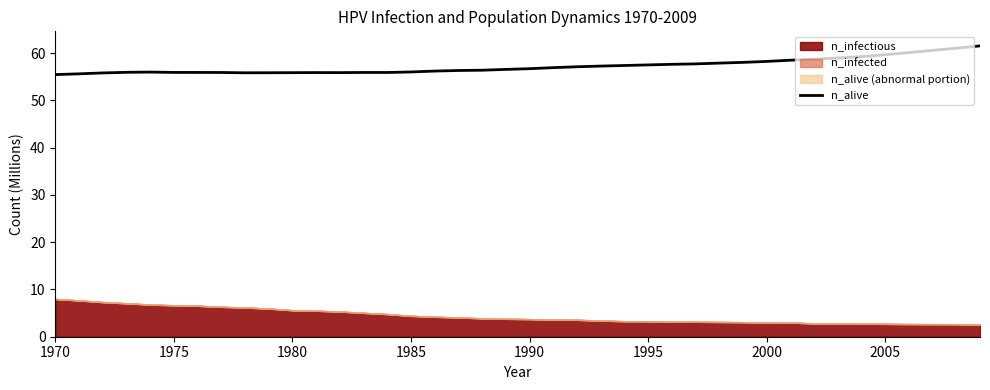

Is it true that n_alive equals 24.6 at 1985?

False